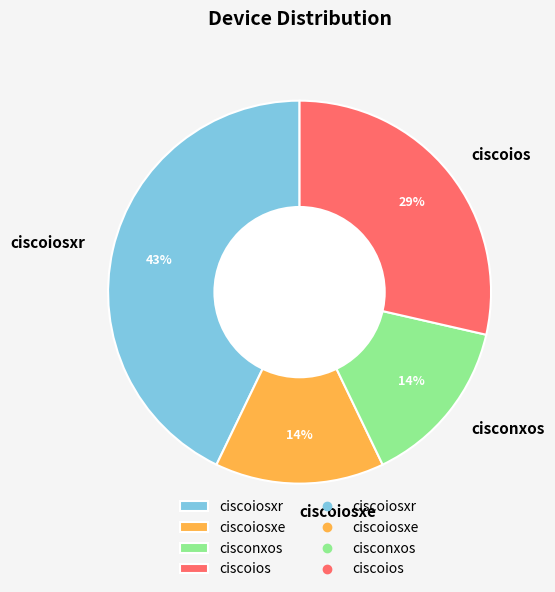

Approximately how many times larger is the value at cisconxos compared to ciscoiosxr?

0.3